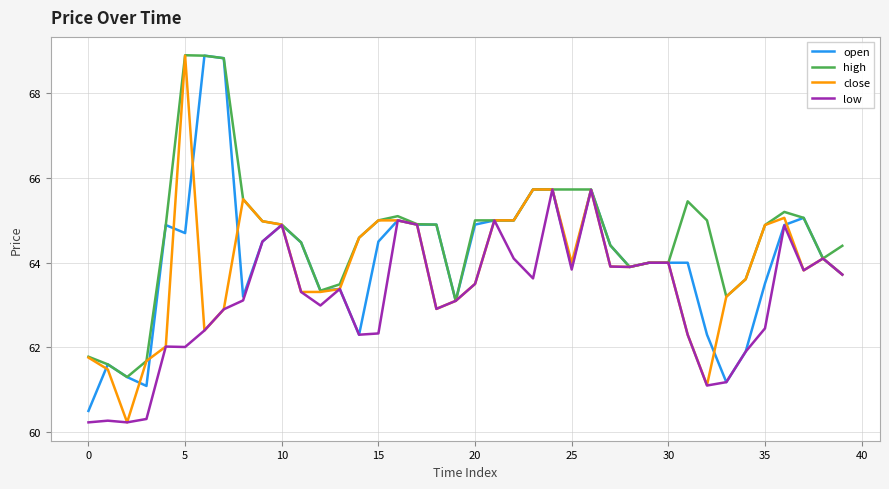

What are all the series names shown in the legend?

open, high, close, low